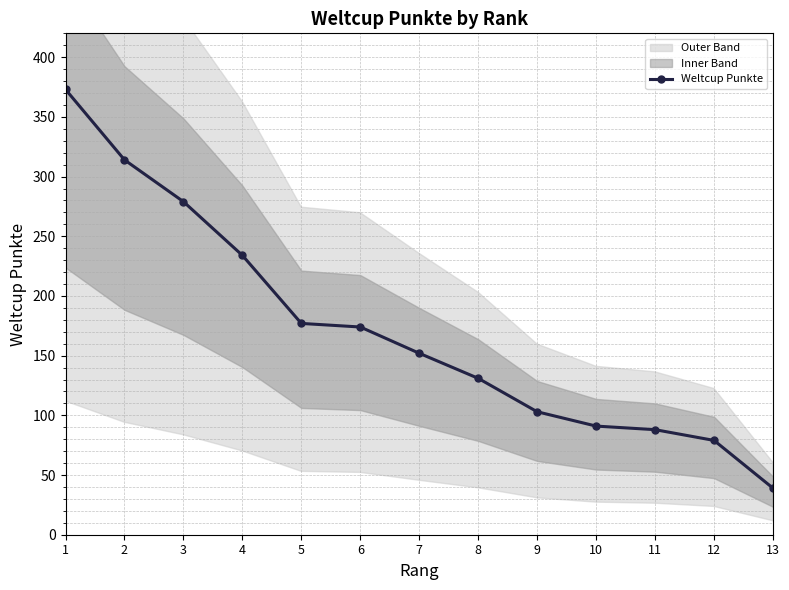

Reading left to right, list all the values displayed in this chart.

1=373	2=314	3=279	4=234	5=177	6=174	7=152	8=131	9=103	10=91	11=88	12=79	13=39